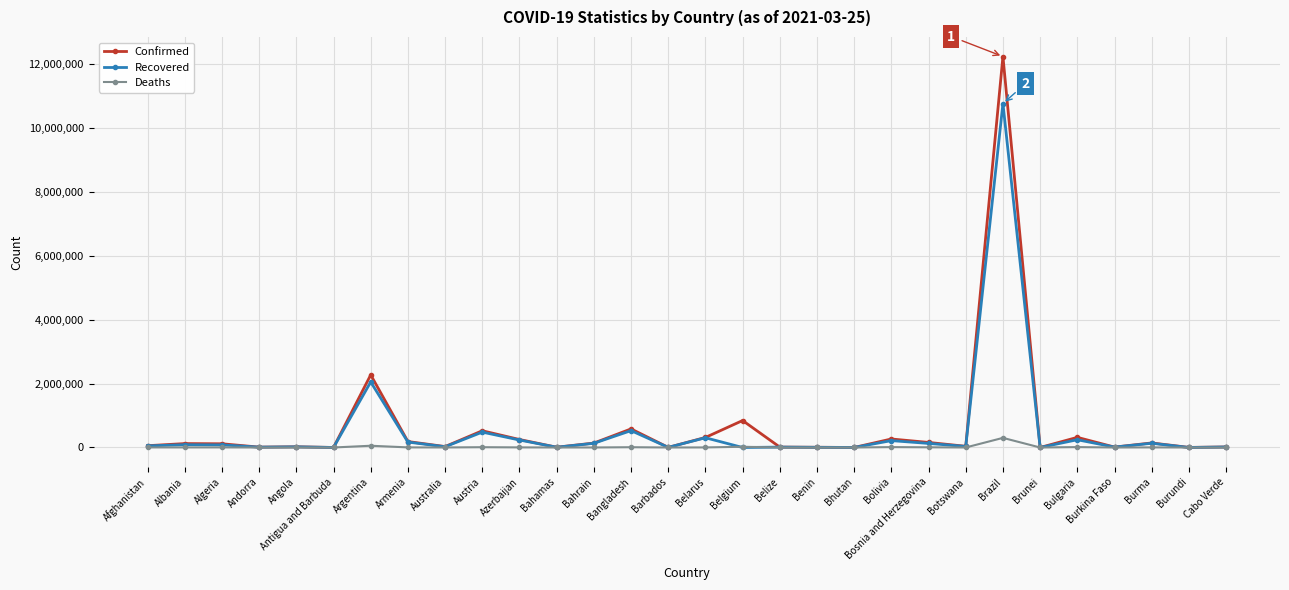

Does the chart have visible grid lines?

Yes